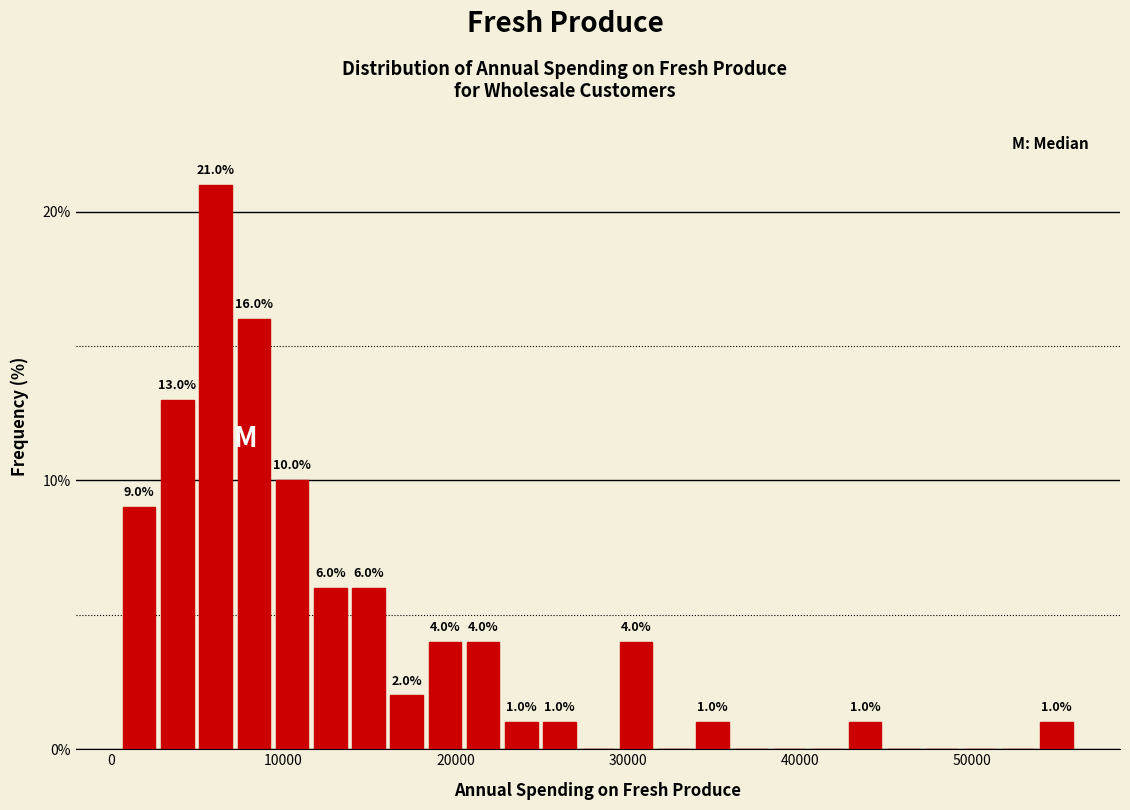

Around what value on the x-axis is the tallest bar? Give the approximate position of its centre, as read against the axis.

6000